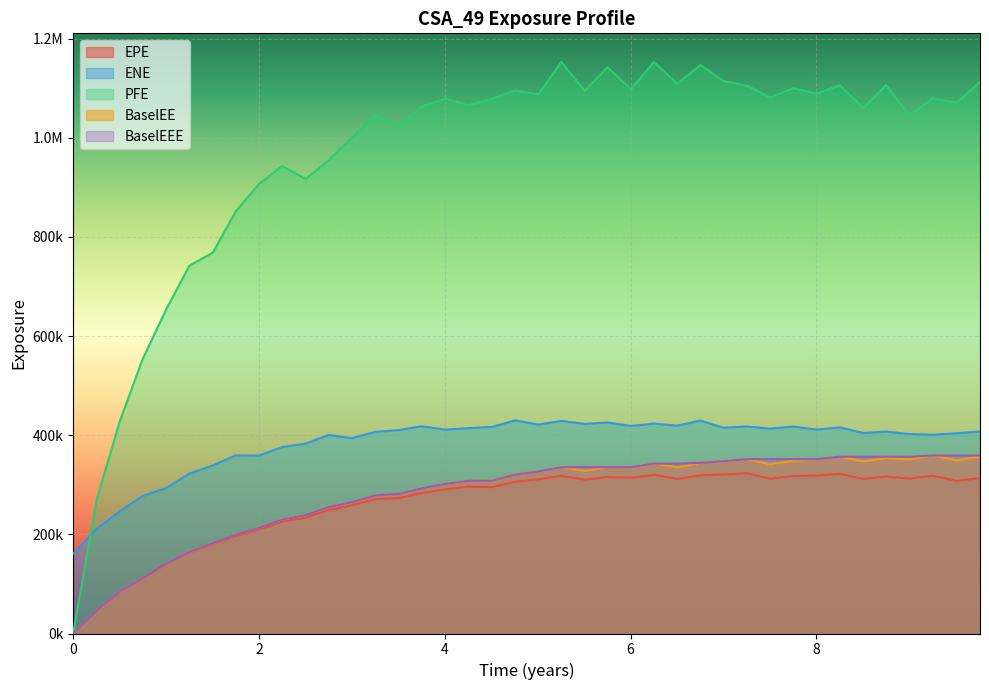

Which series has the largest total across all categories?

PFE